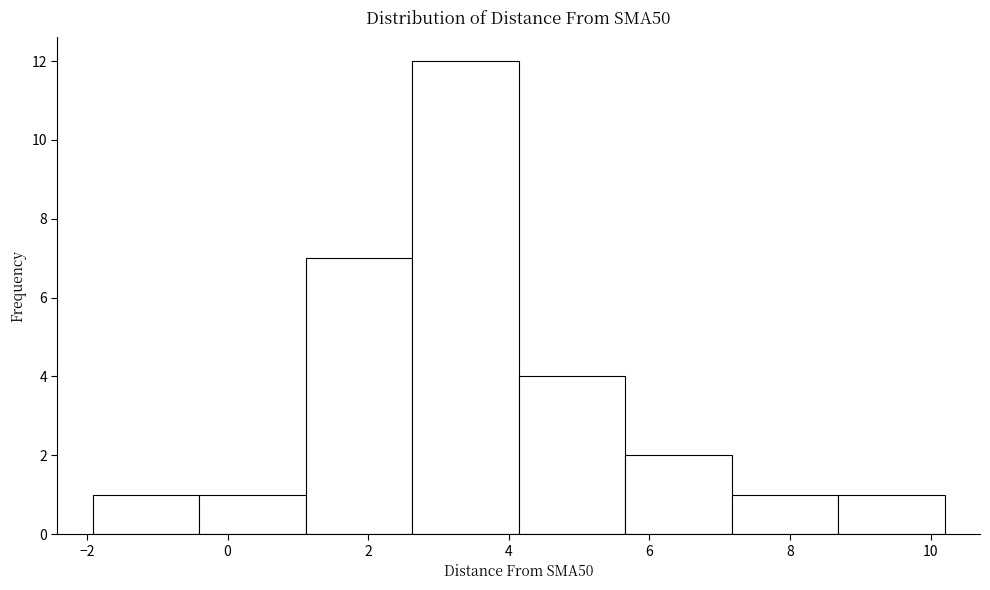

How tall is the bar that spans 8.6 to 10.2 on the x-axis? Neither the bar edges nor the heights are printed on the chart, so give them approximately, as read against the axes.

1